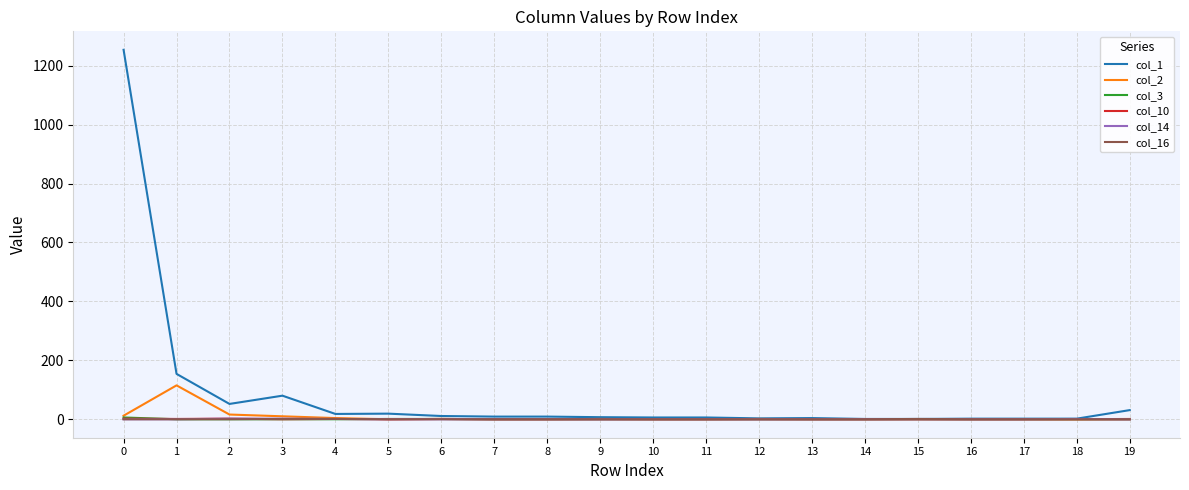

Which series has the widest spread of values?

col_1